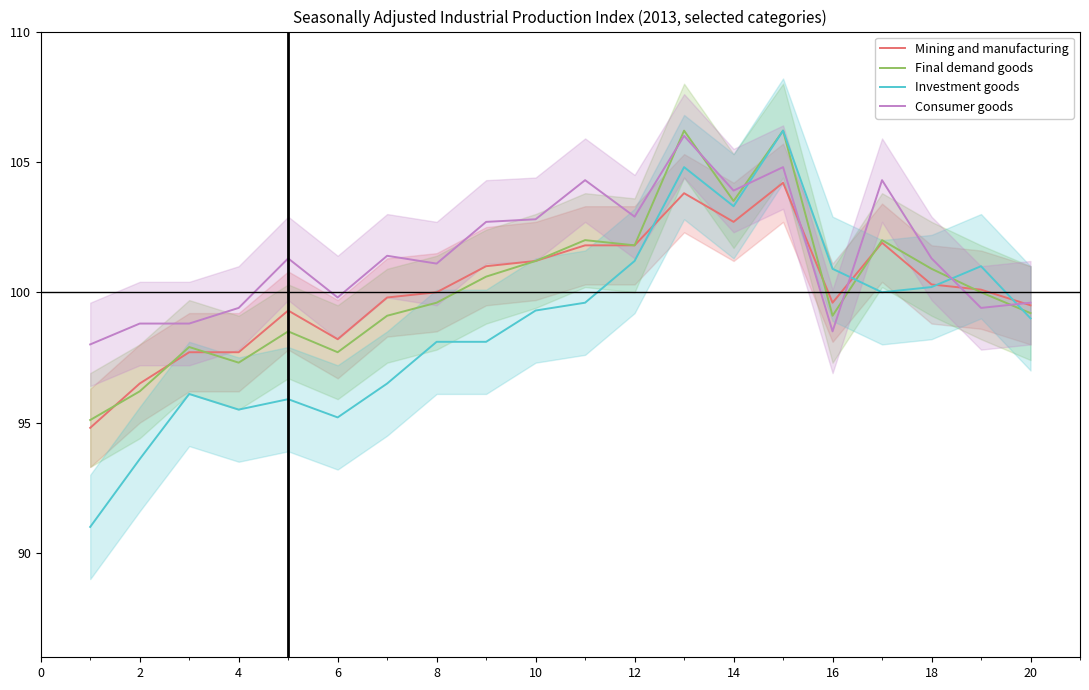

How many data points in Mining and manufacturing are above 100?

10